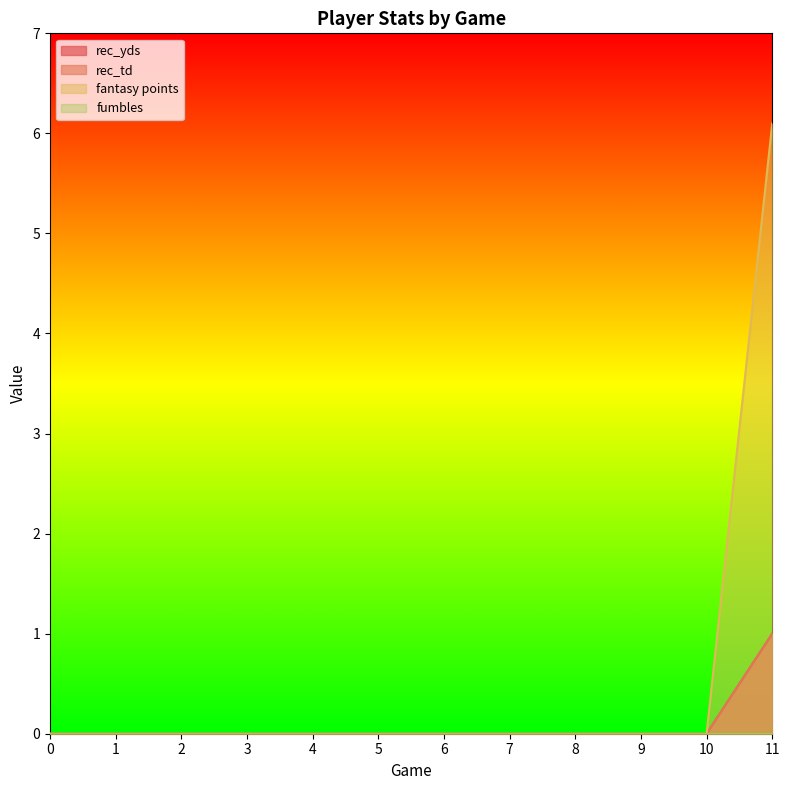

True or false: rec_td and fantasy points cross at least once.

False